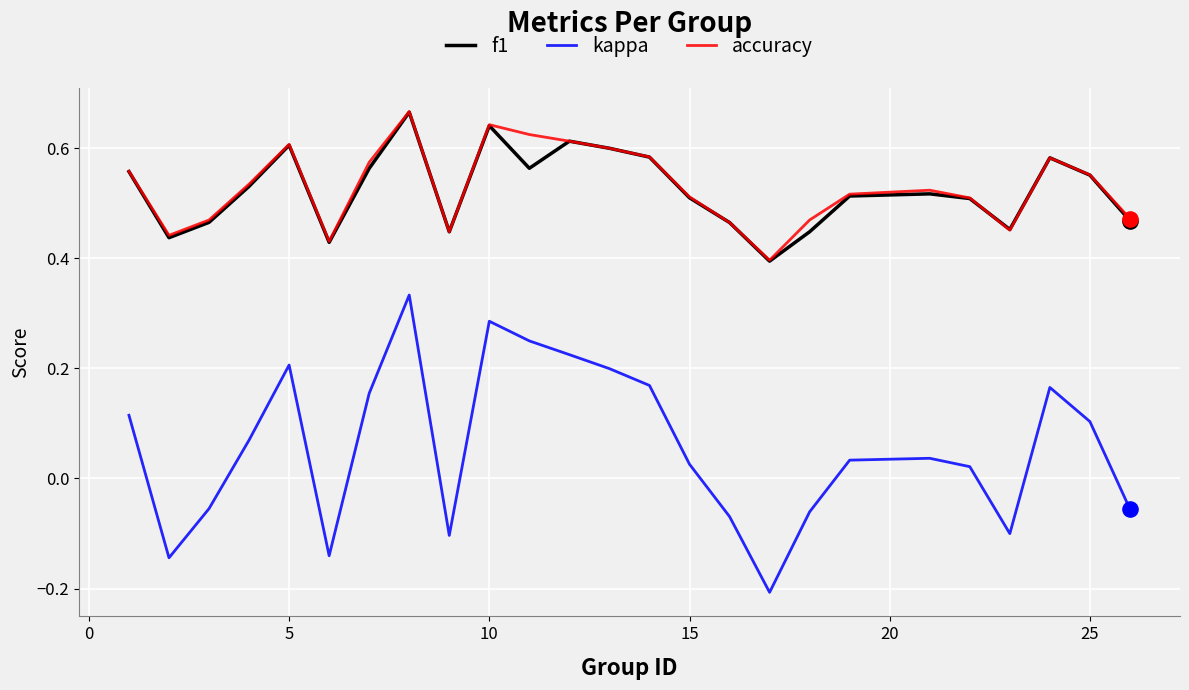

At how many categories does at least one series exceed 0?

25